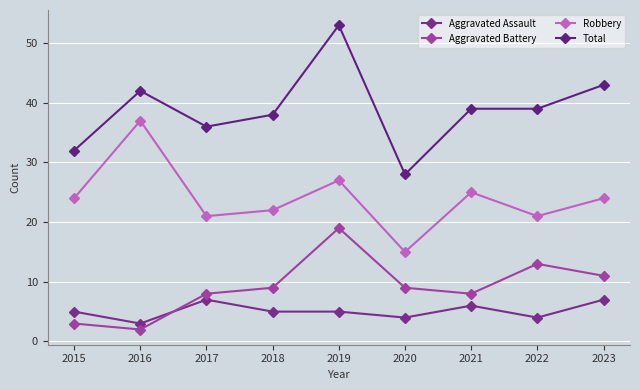

Count the Aggravated Assault values in the range 4 to 6.

6